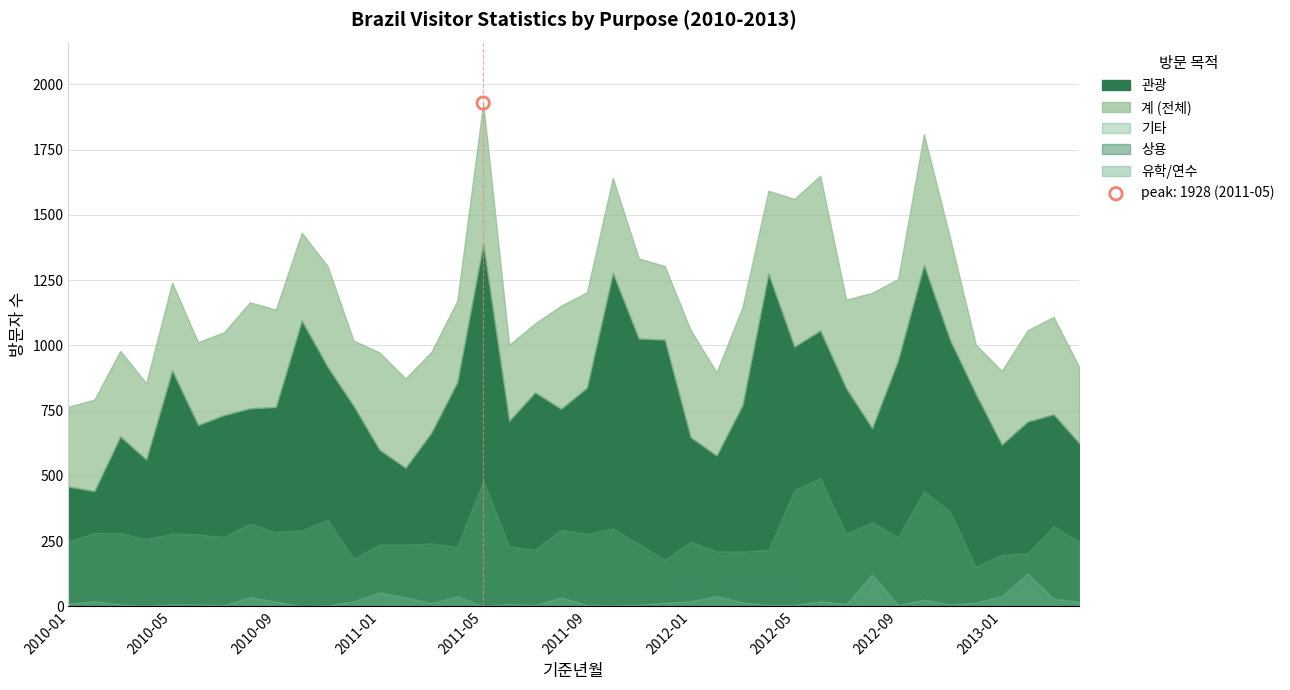

Is the value of 유학/연수 at 2013-03 greater than the value of 계 at 2010-06?

No